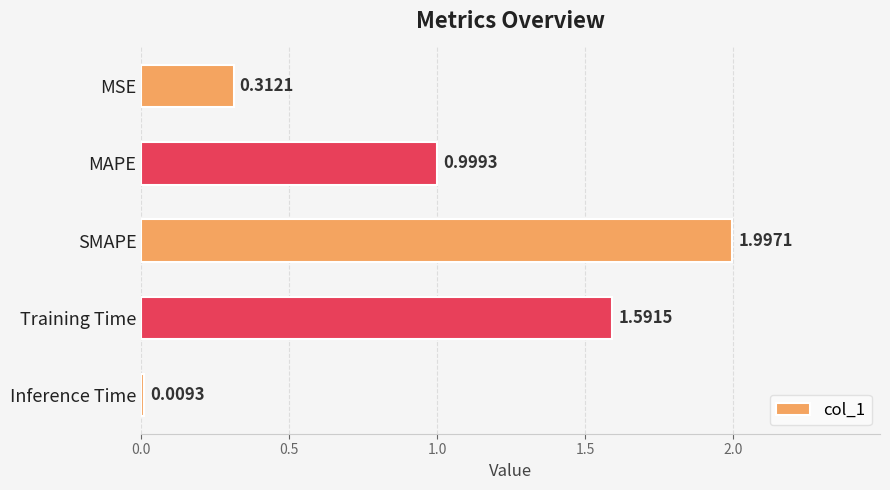

What is the label of the 3rd bar from the top?

SMAPE